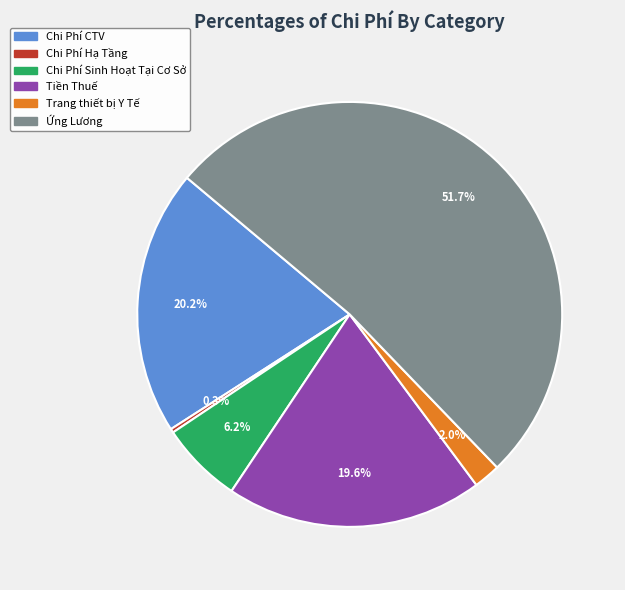

Approximately how many times larger is the value at Ứng Lương compared to Chi Phí Hạ Tầng?

175.8